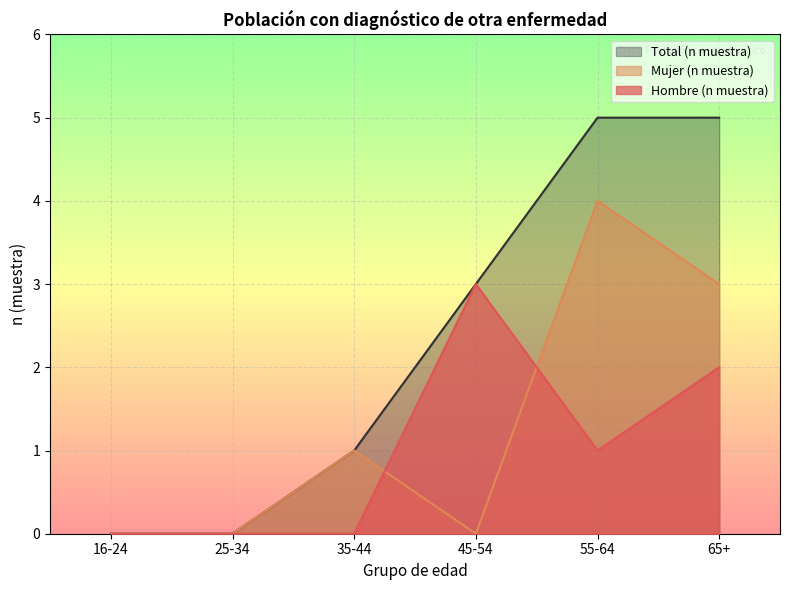

How many data points in Mujer (n muestra) are less than 1?

3